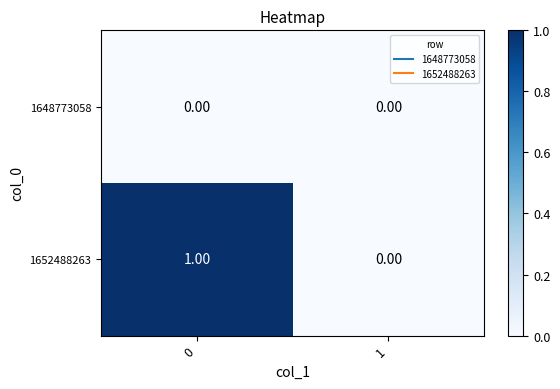

List the series in order of their peak value, highest first.

1652488263, 1648773058